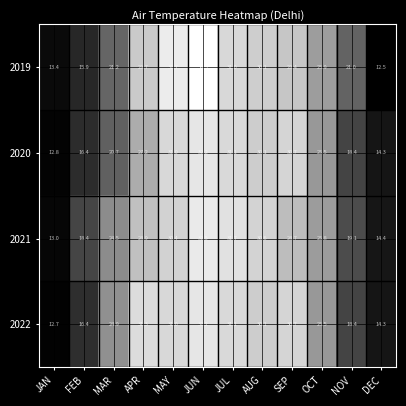

Rank the categories by 2022 value from highest to lowest.

JUN, APR, JUL, MAY, SEP, AUG, OCT, MAR, NOV, FEB, DEC, JAN